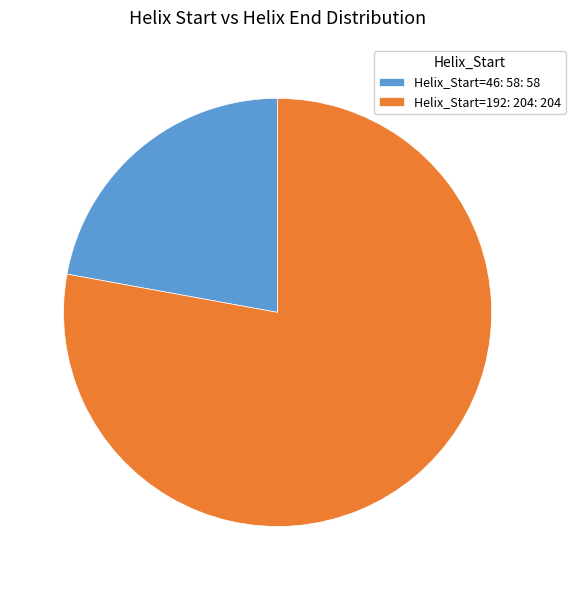

How many slices are in this pie chart?

2